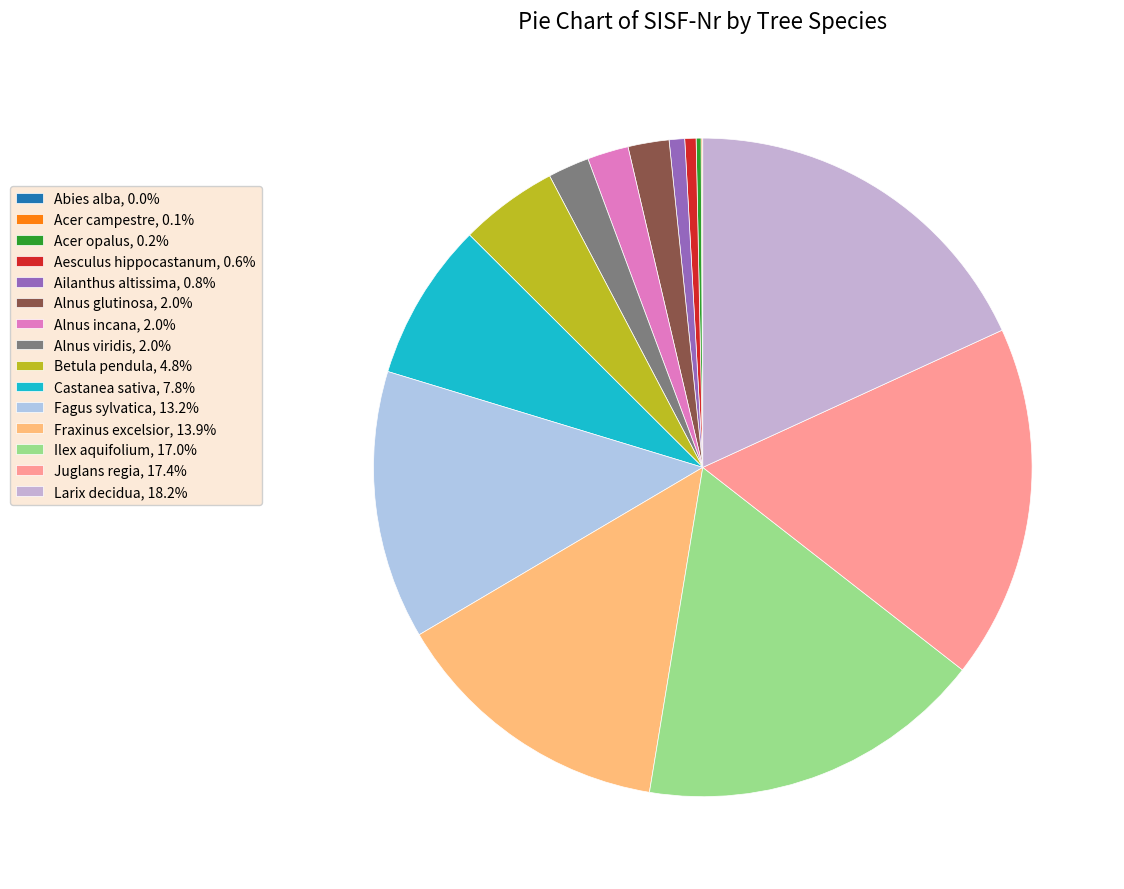

Is Aesculus hippocastanum the majority of the pie?

No